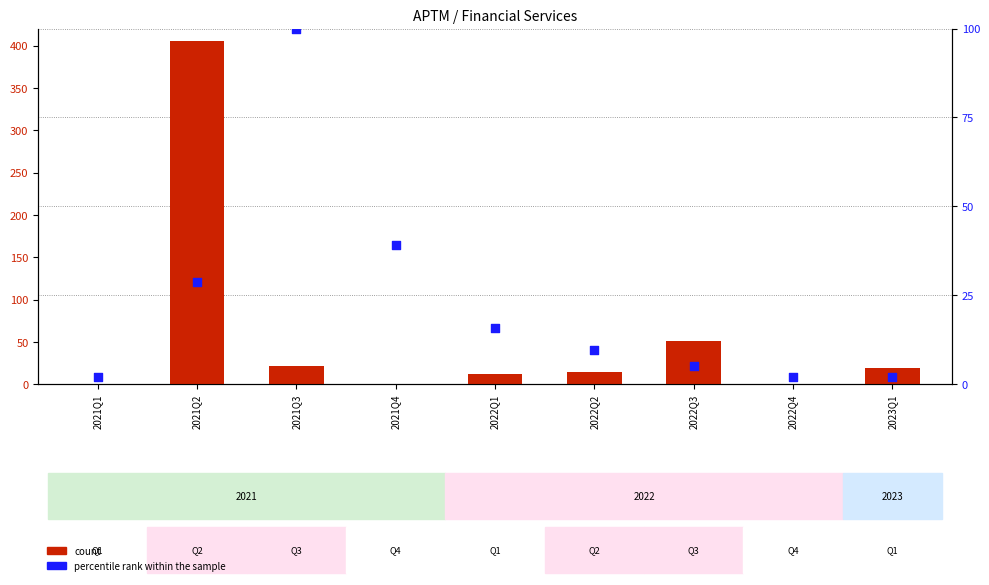

What are all the series names shown in the legend?

count, percentile rank within the sample